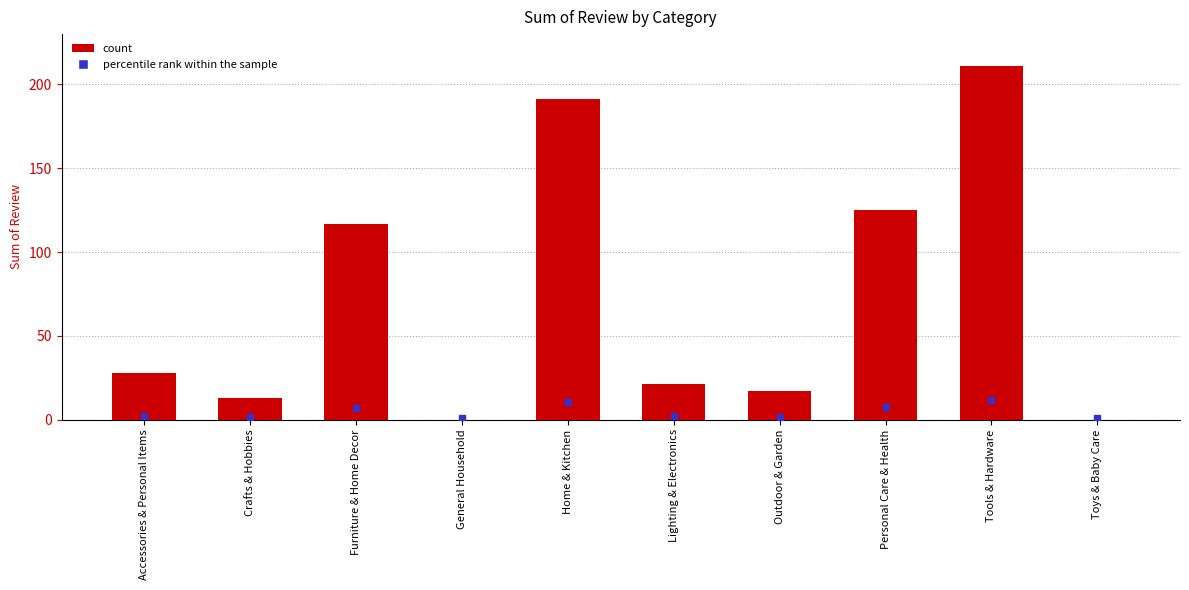

What is the change in value from Accessories & Personal Items to General Household?

-28